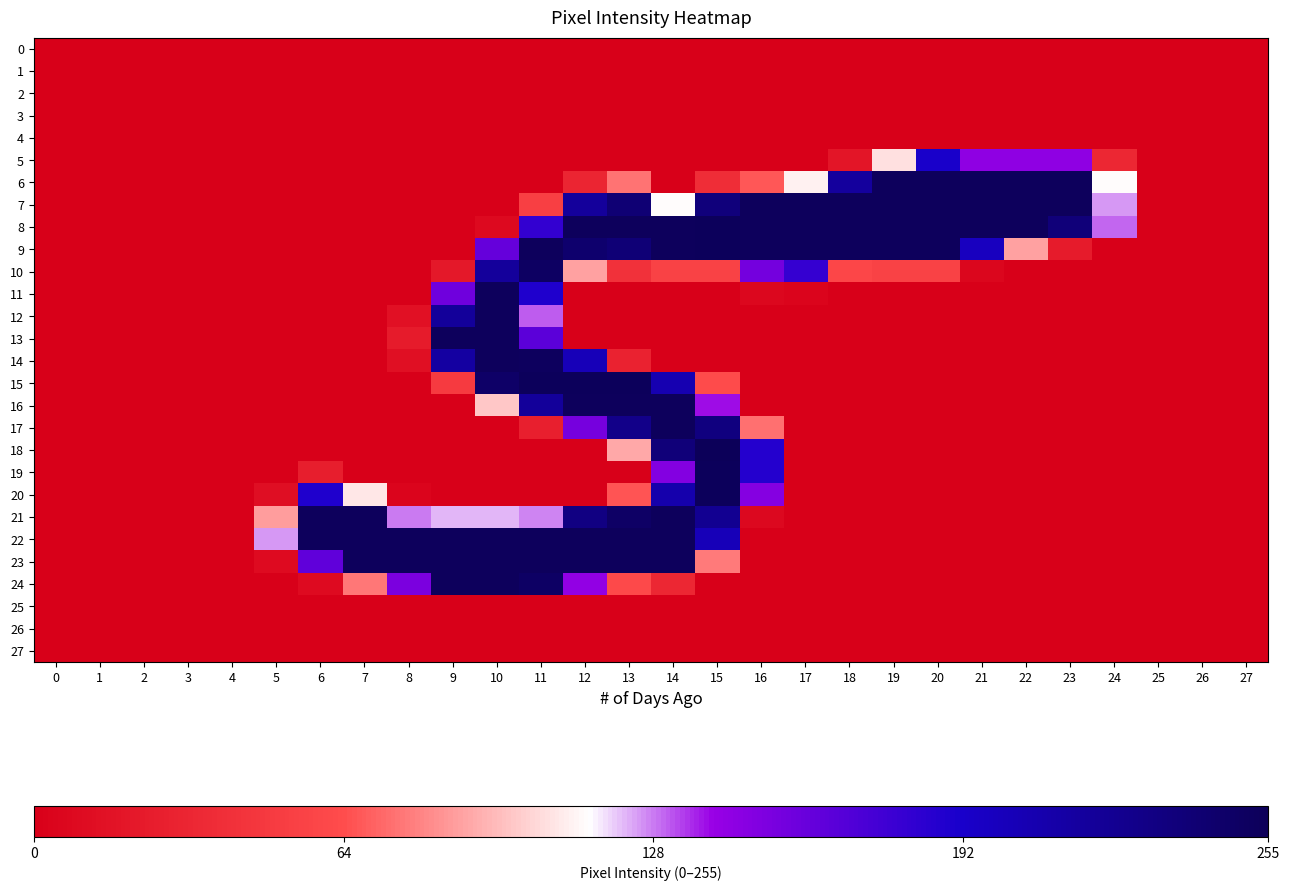

Reading left to right, transcribe all the data shown in this chart.

0: 0=0	1=0	2=0	3=0	4=0	5=0	6=0	7=0	8=0	9=0	10=0	11=0	12=0	13=0	14=0	15=0	16=0	17=0	18=0	19=0	20=0	21=0	22=0	23=0	24=0	25=0	26=0	27=0
1: 0=0	1=0	2=0	3=0	4=0	5=0	6=0	7=0	8=0	9=0	10=0	11=0	12=0	13=0	14=0	15=0	16=0	17=0	18=0	19=0	20=0	21=0	22=0	23=0	24=0	25=0	26=0	27=0
2: 0=0	1=0	2=0	3=0	4=0	5=0	6=0	7=0	8=0	9=0	10=0	11=0	12=0	13=0	14=0	15=0	16=0	17=0	18=0	19=0	20=0	21=0	22=0	23=0	24=0	25=0	26=0	27=0
3: 0=0	1=0	2=0	3=0	4=0	5=0	6=0	7=0	8=0	9=0	10=0	11=0	12=0	13=0	14=0	15=0	16=0	17=0	18=0	19=0	20=0	21=0	22=0	23=0	24=0	25=0	26=0	27=0
4: 0=0	1=0	2=0	3=0	4=0	5=0	6=0	7=0	8=0	9=0	10=0	11=0	12=0	13=0	14=0	15=0	16=0	17=0	18=0	19=0	20=0	21=0	22=0	23=0	24=0	25=0	26=0	27=0
5: 0=0	1=0	2=0	3=0	4=0	5=0	6=0	7=0	8=0	9=0	10=0	11=0	12=0	13=0	14=0	15=0	16=0	17=0	18=18	19=106	20=192	21=144	22=144	23=144	24=33	25=0	26=0	27=0
6: 0=0	1=0	2=0	3=0	4=0	5=0	6=0	7=0	8=0	9=0	10=0	11=0	12=31	13=75	14=0	15=38	16=67	17=111	18=217	19=253	20=253	21=253	22=253	23=253	24=114	25=0	26=0	27=0
7: 0=0	1=0	2=0	3=0	4=0	5=0	6=0	7=0	8=0	9=0	10=0	11=53	12=218	13=240	14=114	15=236	16=253	17=253	18=253	19=253	20=253	21=253	22=253	23=253	24=125	25=0	26=0	27=0
8: 0=0	1=0	2=0	3=0	4=0	5=0	6=0	7=0	8=0	9=0	10=8	11=181	12=253	13=253	14=253	15=254	16=253	17=253	18=253	19=253	20=253	21=253	22=253	23=237	24=130	25=0	26=0	27=0
9: 0=0	1=0	2=0	3=0	4=0	5=0	6=0	7=0	8=0	9=0	10=161	11=253	12=244	13=239	14=253	15=254	16=253	17=253	18=253	19=253	20=253	21=198	22=88	23=23	24=0	25=0	26=0	27=0
10: 0=0	1=0	2=0	3=0	4=0	5=0	6=0	7=0	8=0	9=20	10=218	11=250	12=88	13=41	14=55	15=55	16=155	17=180	18=59	19=55	20=55	21=5	22=0	23=0	24=0	25=0	26=0	27=0
11: 0=0	1=0	2=0	3=0	4=0	5=0	6=0	7=0	8=0	9=157	10=253	11=189	12=0	13=0	14=0	15=0	16=6	17=4	18=0	19=0	20=0	21=0	22=0	23=0	24=0	25=0	26=0	27=0
12: 0=0	1=0	2=0	3=0	4=0	5=0	6=0	7=0	8=14	9=219	10=253	11=131	12=0	13=0	14=0	15=0	16=0	17=0	18=0	19=0	20=0	21=0	22=0	23=0	24=0	25=0	26=0	27=0
13: 0=0	1=0	2=0	3=0	4=0	5=0	6=0	7=0	8=23	9=253	10=253	11=165	12=0	13=0	14=0	15=0	16=0	17=0	18=0	19=0	20=0	21=0	22=0	23=0	24=0	25=0	26=0	27=0
14: 0=0	1=0	2=0	3=0	4=0	5=0	6=0	7=0	8=13	9=215	10=253	11=252	12=202	13=29	14=0	15=0	16=0	17=0	18=0	19=0	20=0	21=0	22=0	23=0	24=0	25=0	26=0	27=0
15: 0=0	1=0	2=0	3=0	4=0	5=0	6=0	7=0	8=0	9=49	10=247	11=254	12=254	13=254	14=206	15=63	16=0	17=0	18=0	19=0	20=0	21=0	22=0	23=0	24=0	25=0	26=0	27=0
16: 0=0	1=0	2=0	3=0	4=0	5=0	6=0	7=0	8=0	9=0	10=99	11=219	12=253	13=253	14=253	15=139	16=0	17=0	18=0	19=0	20=0	21=0	22=0	23=0	24=0	25=0	26=0	27=0
17: 0=0	1=0	2=0	3=0	4=0	5=0	6=0	7=0	8=0	9=0	10=0	11=26	12=154	13=228	14=253	15=234	16=74	17=0	18=0	19=0	20=0	21=0	22=0	23=0	24=0	25=0	26=0	27=0
18: 0=0	1=0	2=0	3=0	4=0	5=0	6=0	7=0	8=0	9=0	10=0	11=0	12=0	13=90	14=237	15=255	16=187	17=0	18=0	19=0	20=0	21=0	22=0	23=0	24=0	25=0	26=0	27=0
19: 0=0	1=0	2=0	3=0	4=0	5=0	6=25	7=0	8=0	9=0	10=0	11=0	12=0	13=0	14=149	15=254	16=187	17=0	18=0	19=0	20=0	21=0	22=0	23=0	24=0	25=0	26=0	27=0
20: 0=0	1=0	2=0	3=0	4=0	5=12	6=189	7=108	8=4	9=0	10=0	11=0	12=0	13=66	14=209	15=254	16=148	17=0	18=0	19=0	20=0	21=0	22=0	23=0	24=0	25=0	26=0	27=0
21: 0=0	1=0	2=0	3=0	4=0	5=87	6=253	7=253	8=128	9=122	10=122	11=127	12=232	13=248	14=253	15=224	16=7	17=0	18=0	19=0	20=0	21=0	22=0	23=0	24=0	25=0	26=0	27=0
22: 0=0	1=0	2=0	3=0	4=0	5=125	6=253	7=253	8=253	9=253	10=253	11=253	12=253	13=253	14=253	15=202	16=0	17=0	18=0	19=0	20=0	21=0	22=0	23=0	24=0	25=0	26=0	27=0
23: 0=0	1=0	2=0	3=0	4=0	5=9	6=163	7=253	8=253	9=253	10=253	11=253	12=253	13=253	14=253	15=77	16=0	17=0	18=0	19=0	20=0	21=0	22=0	23=0	24=0	25=0	26=0	27=0
24: 0=0	1=0	2=0	3=0	4=0	5=0	6=9	7=76	8=152	9=253	10=253	11=249	12=143	13=61	14=33	15=0	16=0	17=0	18=0	19=0	20=0	21=0	22=0	23=0	24=0	25=0	26=0	27=0
25: 0=0	1=0	2=0	3=0	4=0	5=0	6=0	7=0	8=0	9=0	10=0	11=0	12=0	13=0	14=0	15=0	16=0	17=0	18=0	19=0	20=0	21=0	22=0	23=0	24=0	25=0	26=0	27=0
26: 0=0	1=0	2=0	3=0	4=0	5=0	6=0	7=0	8=0	9=0	10=0	11=0	12=0	13=0	14=0	15=0	16=0	17=0	18=0	19=0	20=0	21=0	22=0	23=0	24=0	25=0	26=0	27=0
27: 0=0	1=0	2=0	3=0	4=0	5=0	6=0	7=0	8=0	9=0	10=0	11=0	12=0	13=0	14=0	15=0	16=0	17=0	18=0	19=0	20=0	21=0	22=0	23=0	24=0	25=0	26=0	27=0